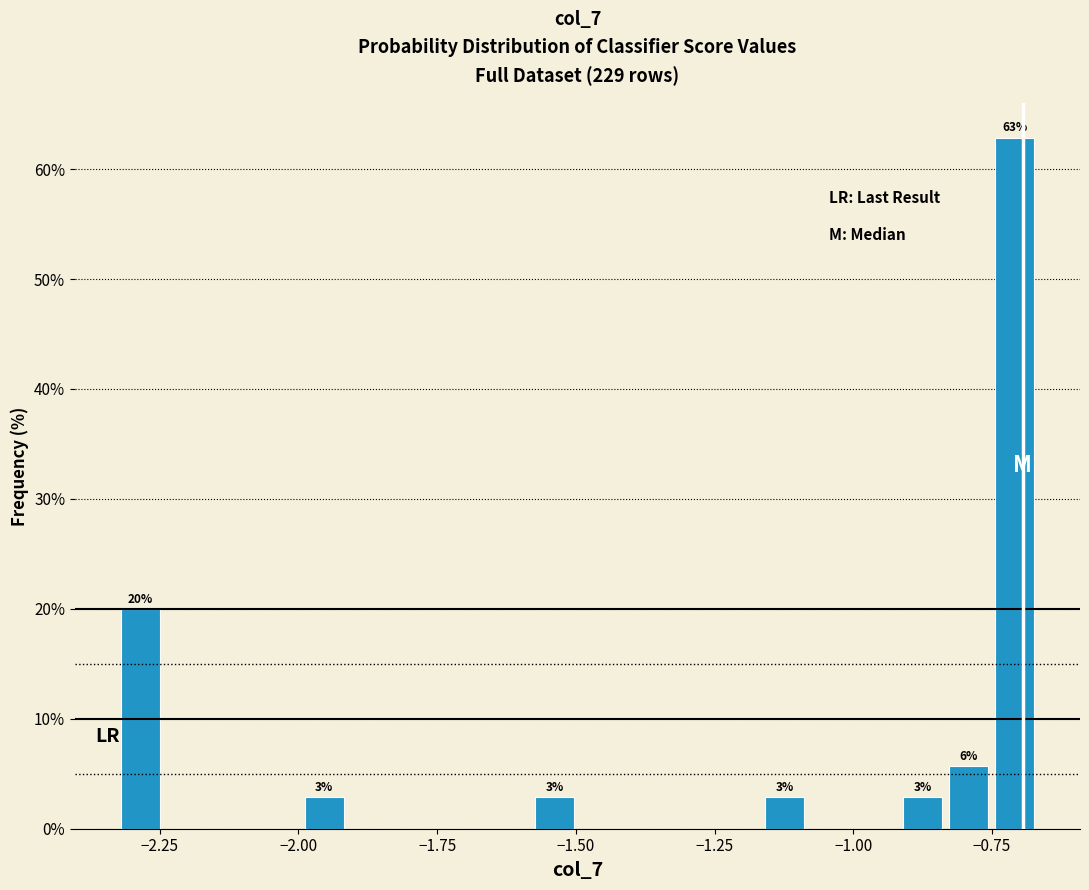

Read against the x-axis, roughly where is the centre of the tallest bar?

-0.70